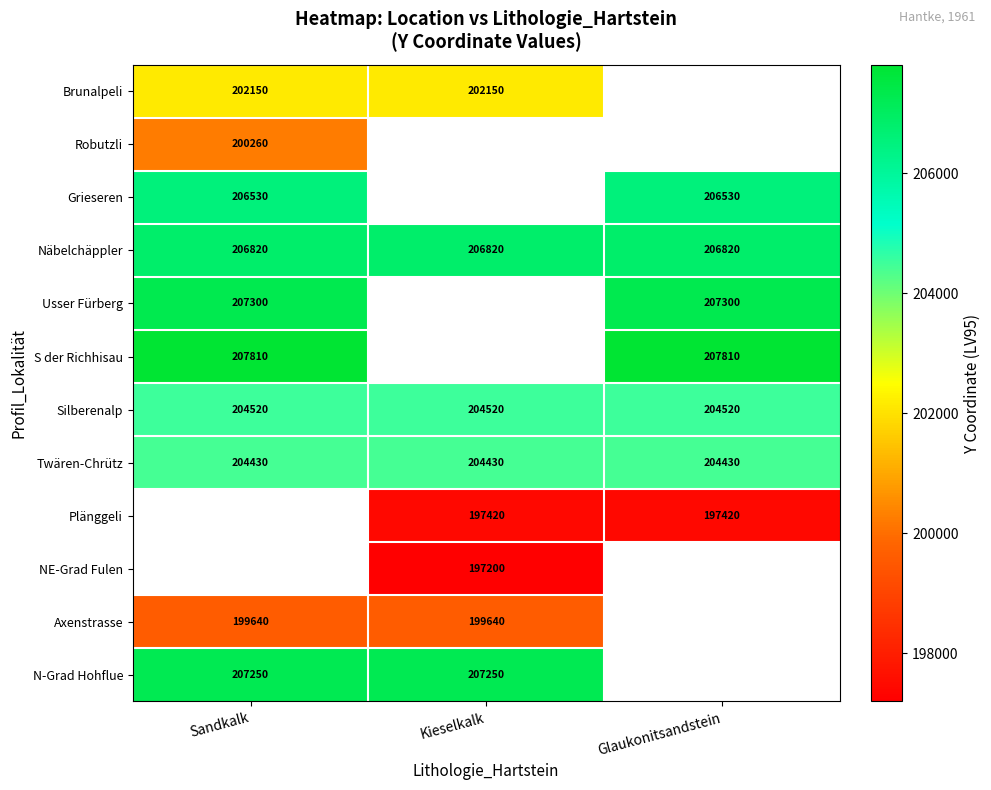

What is the average value of the Twären-Chrütz series?

204430